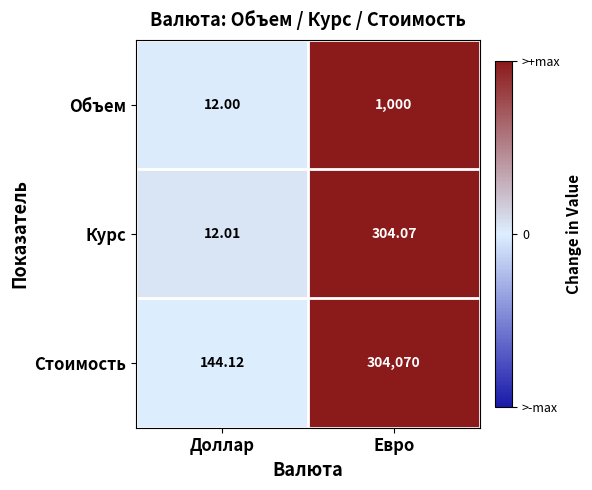

Which series has the largest range (max minus min)?

Стоимость